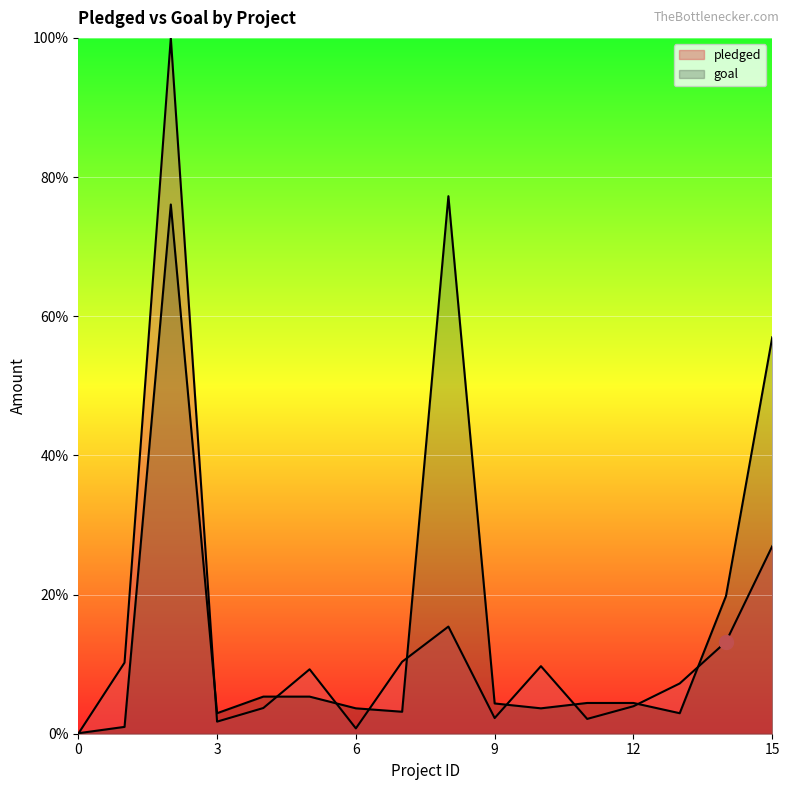

At which label does goal reach its peak?

8